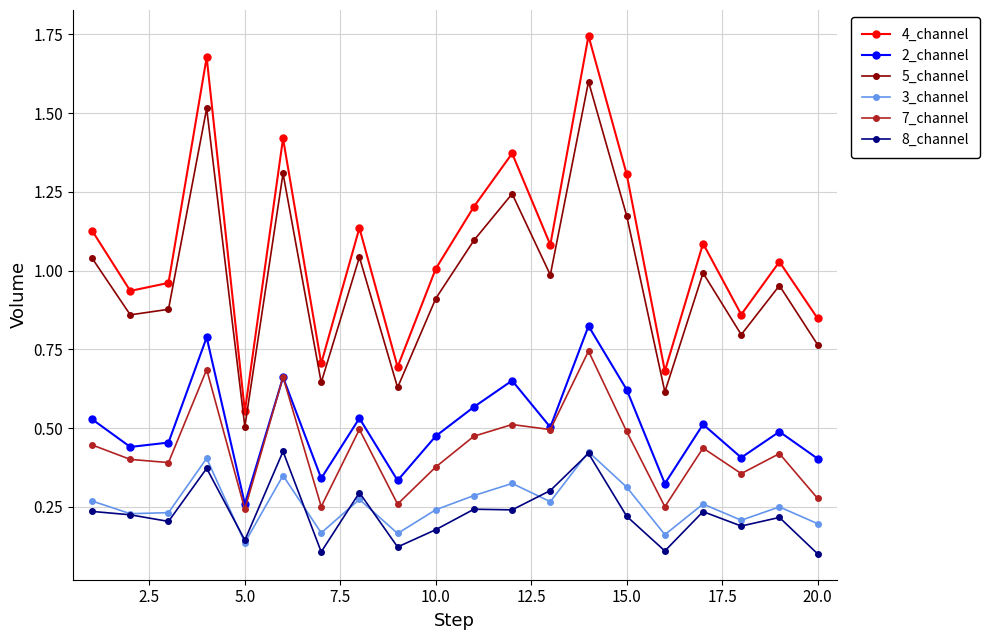

Which series has the largest total across all categories?

4_channel